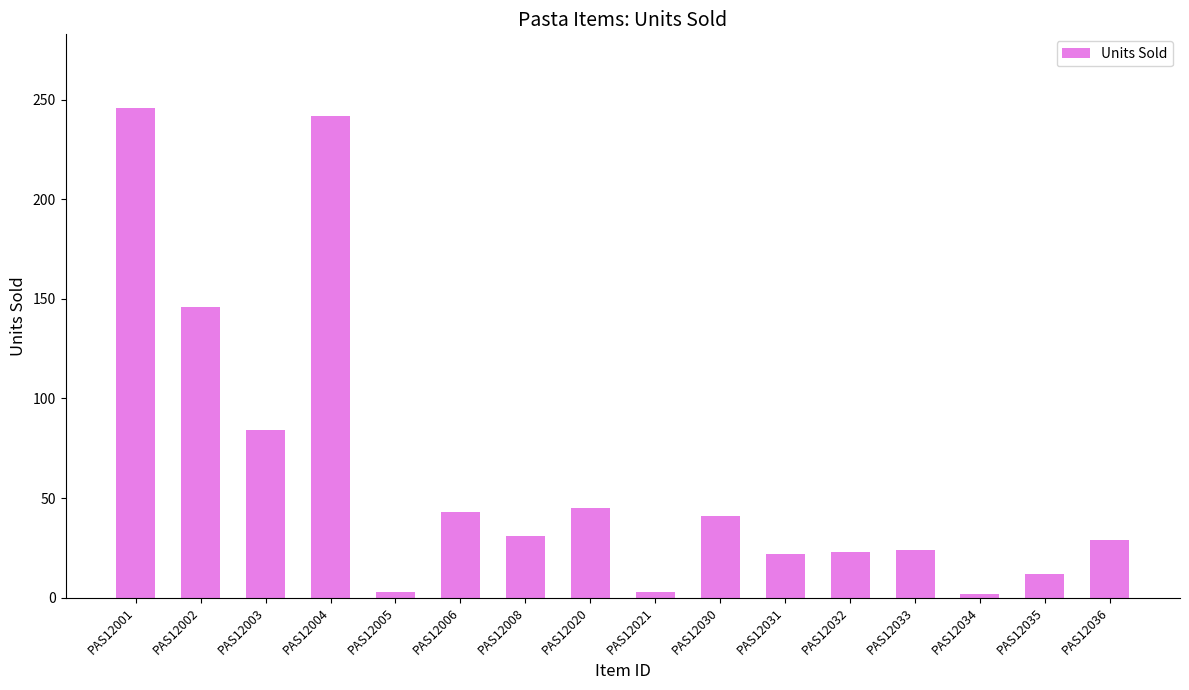

What is the value of the 7th bar from the left?

31